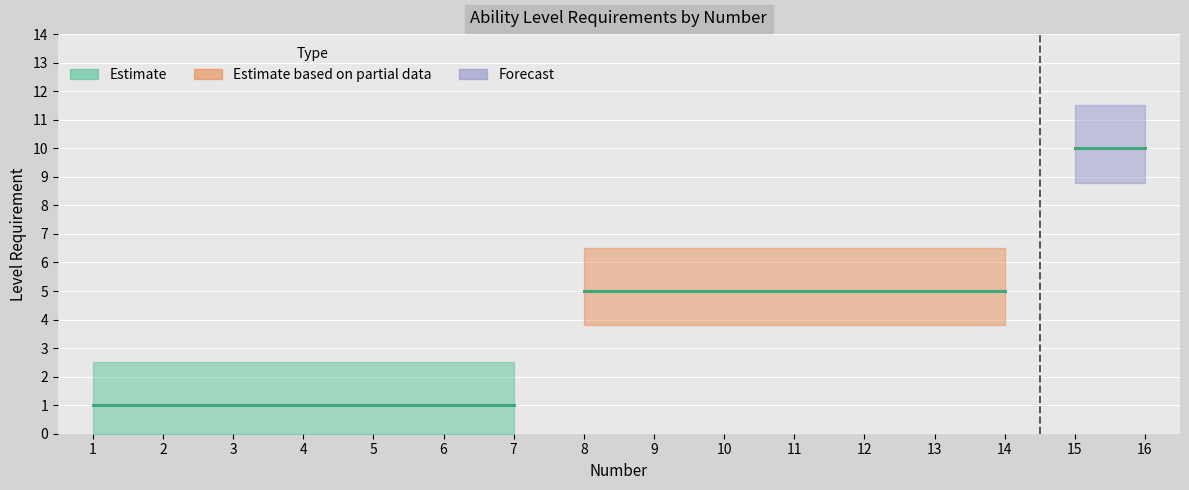

Rank the categories by value from highest to lowest.

15, 16, 8, 9, 10, 11, 12, 13, 14, 1, 2, 3, 4, 5, 6, 7